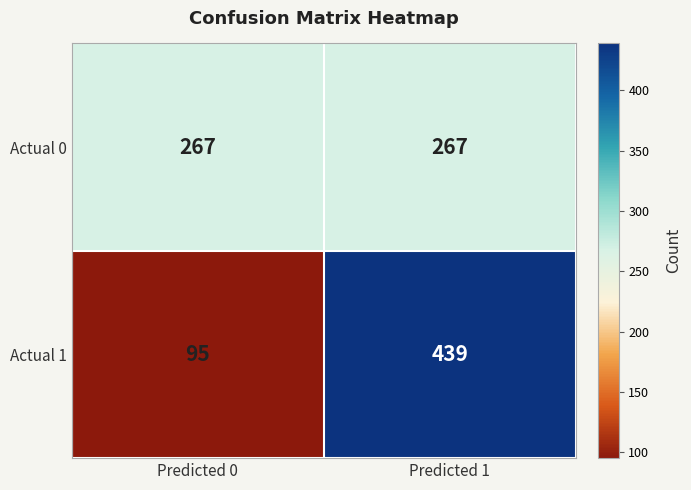

What is the total value across all series at Predicted 1?

706